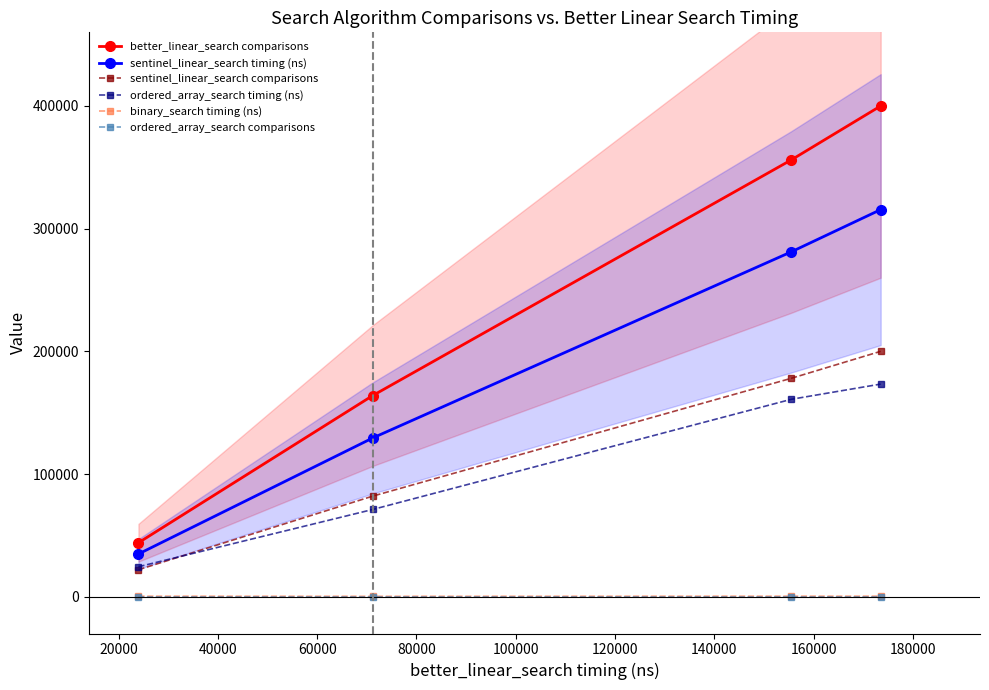

What is the value of the better_linear_search comparisons point at the 4th from the left?

400000